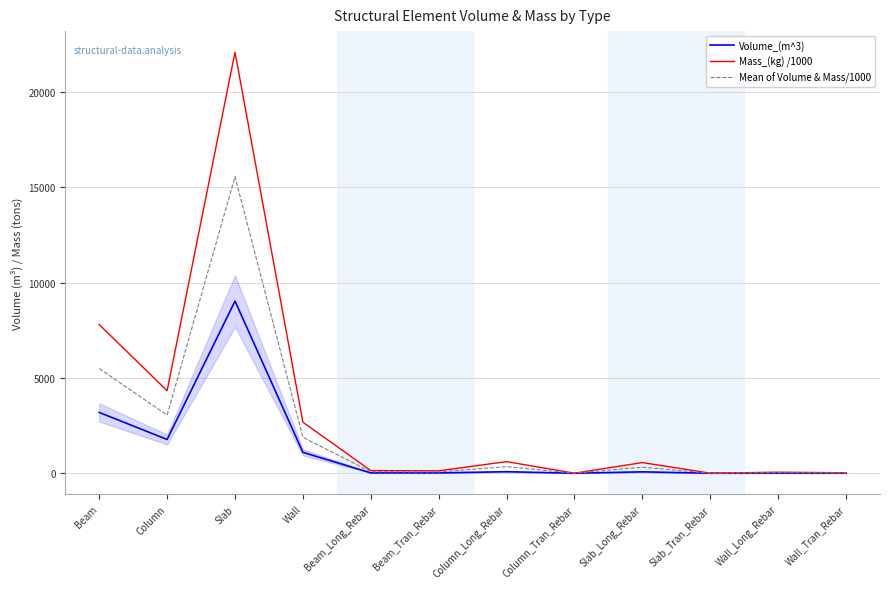

List the series in order of their peak value, highest first.

Mass_(kg) /1000, Mean of Volume & Mass/1000, Volume_(m^3)